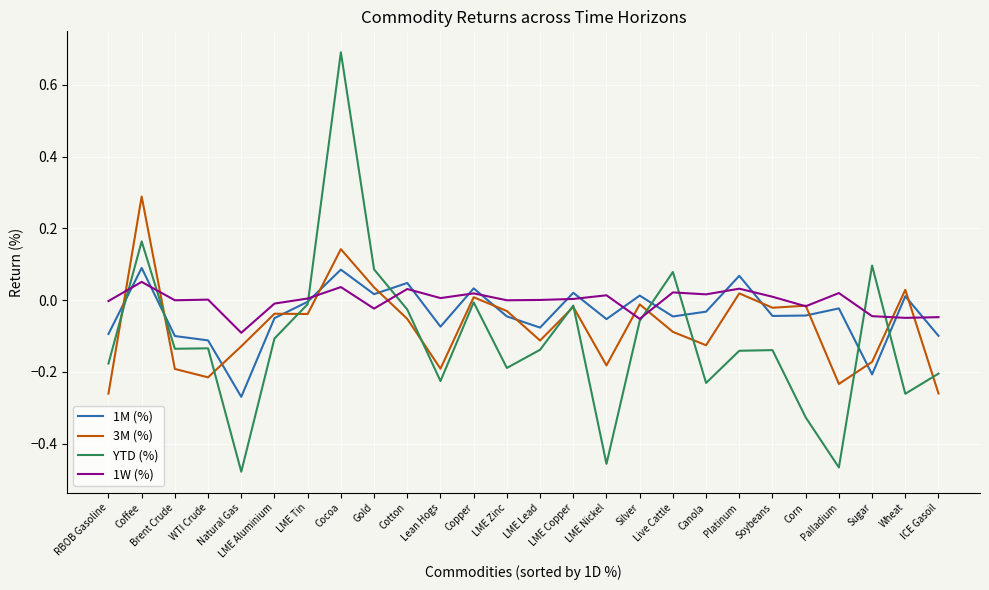

What is the difference between the maximum and minimum values in the 1M (%) series?

0.4